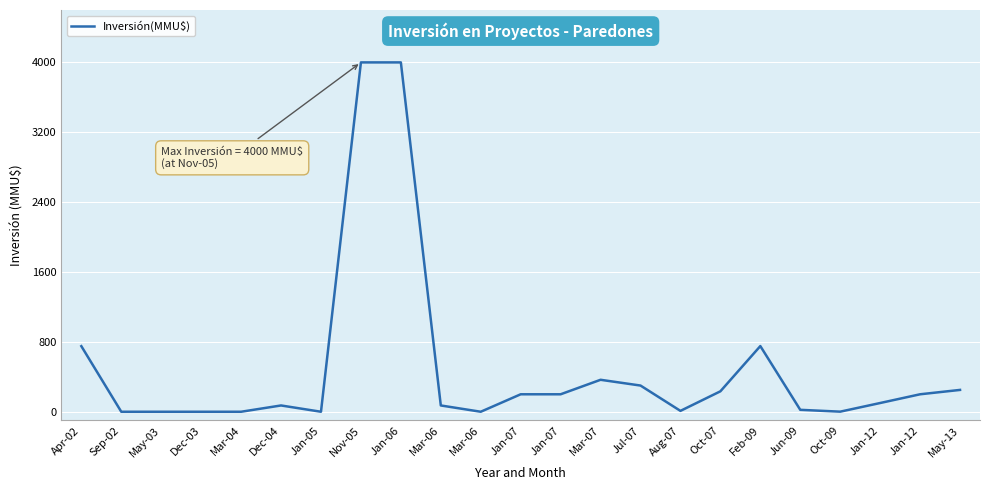

List the labels in order of value, largest first.

Nov-05, Jan-06, Feb-09, Apr-02, Mar-07, Jul-07, May-13, Oct-07, Jan-07, Jan-07, Jan-12, Jan-12, Dec-04, Mar-06, Jun-09, Aug-07, Oct-09, Sep-02, May-03, Dec-03, Mar-04, Jan-05, Mar-06